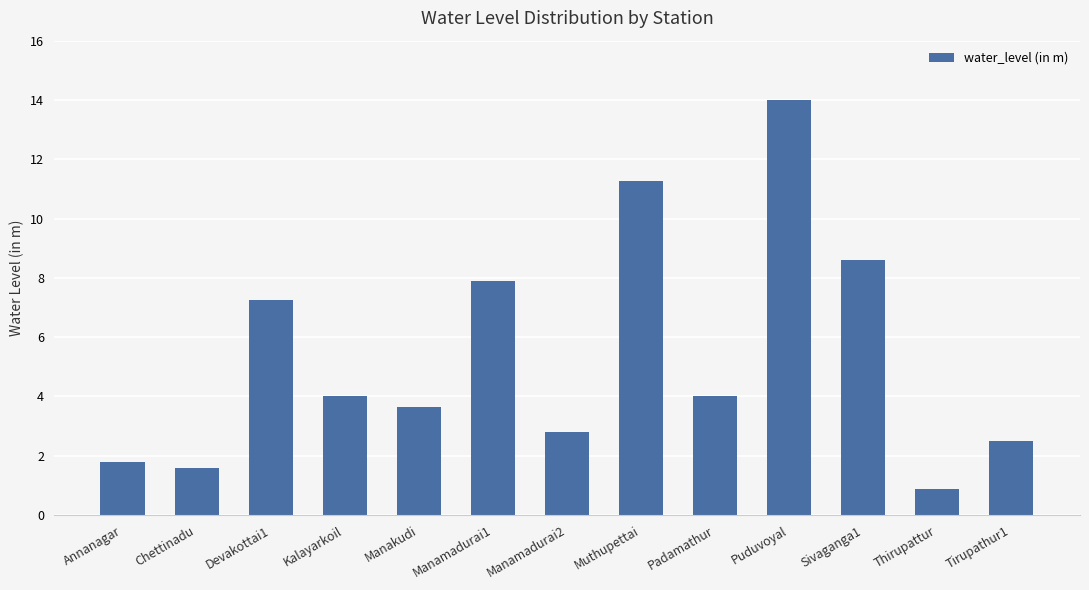

Reading left to right, transcribe all the data shown in this chart.

Annanagar=1.8	Chettinadu=1.6	Devakottai1=7.3	Kalayarkoil=4.0	Manakudi=3.6	Manamadurai1=7.9	Manamadurai2=2.8	Muthupettai=11.3	Padamathur=4.0	Puduvoyal=14.0	Sivaganga1=8.6	Thirupattur=0.9	Tirupathur1=2.5